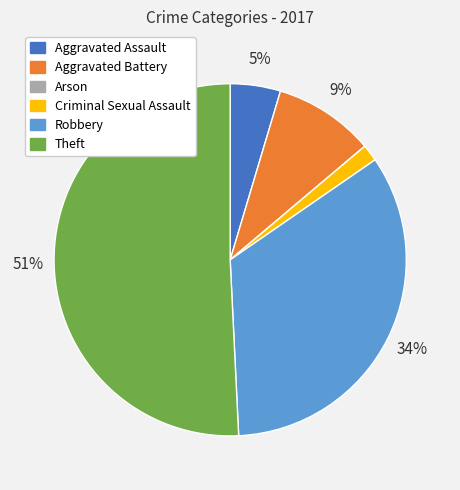

Which slice is the largest?

Theft